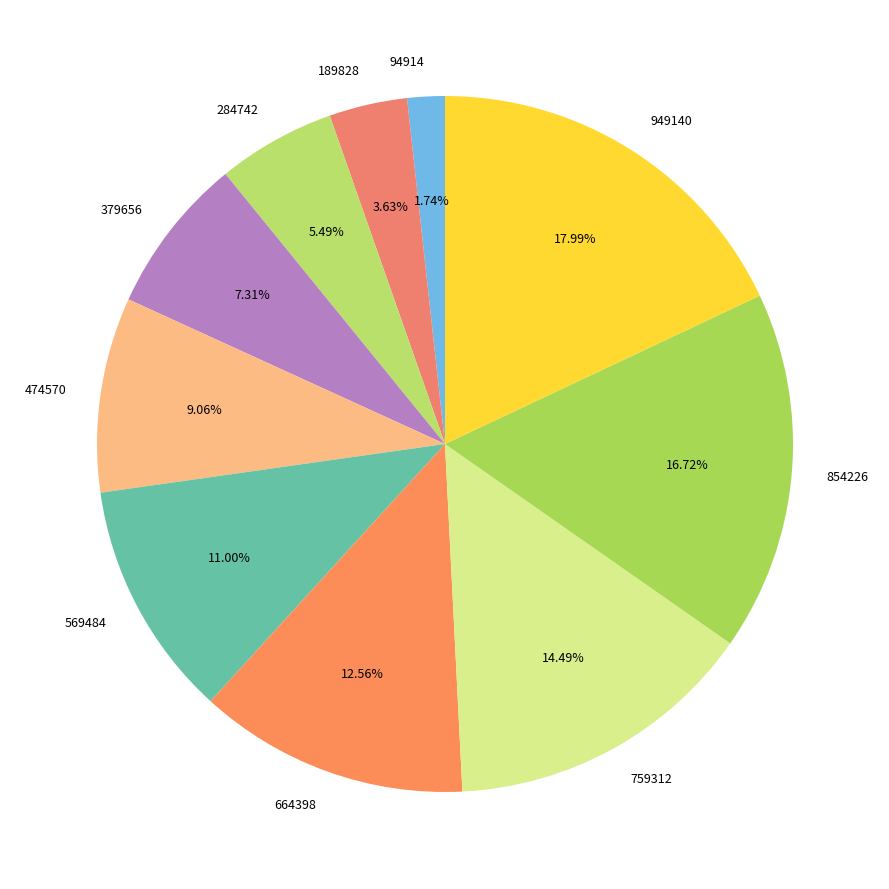

Approximately how many times larger is the value at 284742 compared to 189828?

1.5